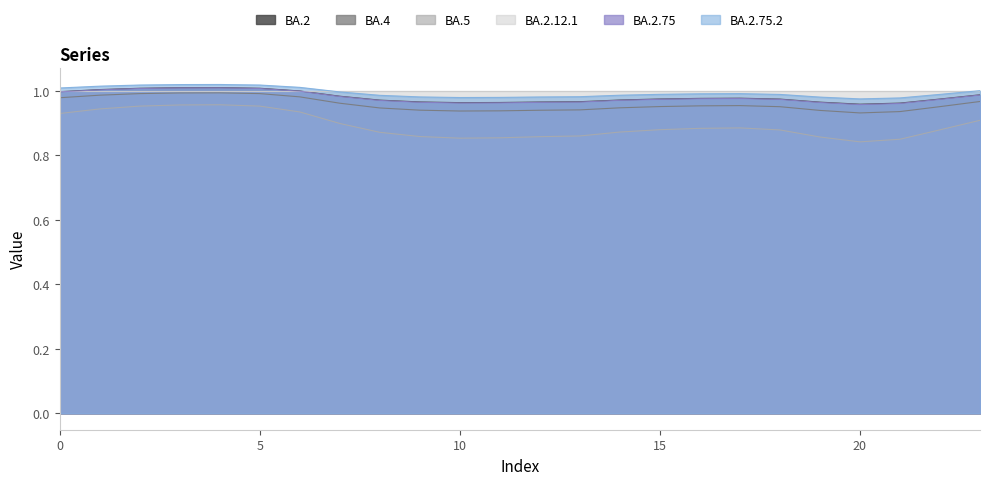

Reading right to left, what are all the values shown in this chart?

col_2: 1.0	1.0	1.0	1.0	1.0	1.0	1.0	1.0	1.0	1.0	1.0	1.0	1.0	1.0	1.0	1.0	1.0	1.0	1.0	1.0	1.0	1.0	1.0	1.0
col_3: 1.0	1.0	0.9	0.9	0.9	1.0	1.0	1.0	1.0	0.9	0.9	0.9	0.9	0.9	0.9	0.9	1.0	1.0	1.0	1.0	1.0	1.0	1.0	1.0
col_4: 0.9	0.9	0.9	0.8	0.9	0.9	0.9	0.9	0.9	0.9	0.9	0.9	0.9	0.9	0.9	0.9	0.9	0.9	1.0	1.0	1.0	1.0	0.9	0.9
col_8: 1.0	1.0	1.0	1.0	1.0	1.0	1.0	1.0	1.0	1.0	1.0	1.0	1.0	1.0	1.0	1.0	1.0	1.0	1.0	1.0	1.0	1.0	1.0	1.0
col_9: 1.0	1.0	1.0	1.0	1.0	1.0	1.0	1.0	1.0	1.0	1.0	1.0	1.0	1.0	1.0	1.0	1.0	1.0	1.0	1.0	1.0	1.0	1.0	1.0